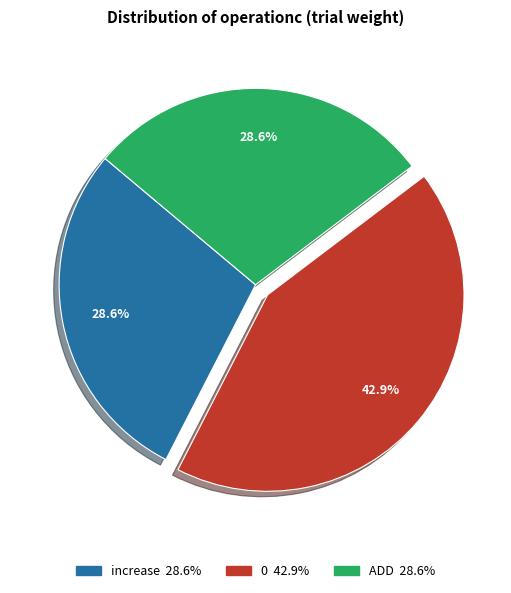

Is there a majority slice in this chart?

No